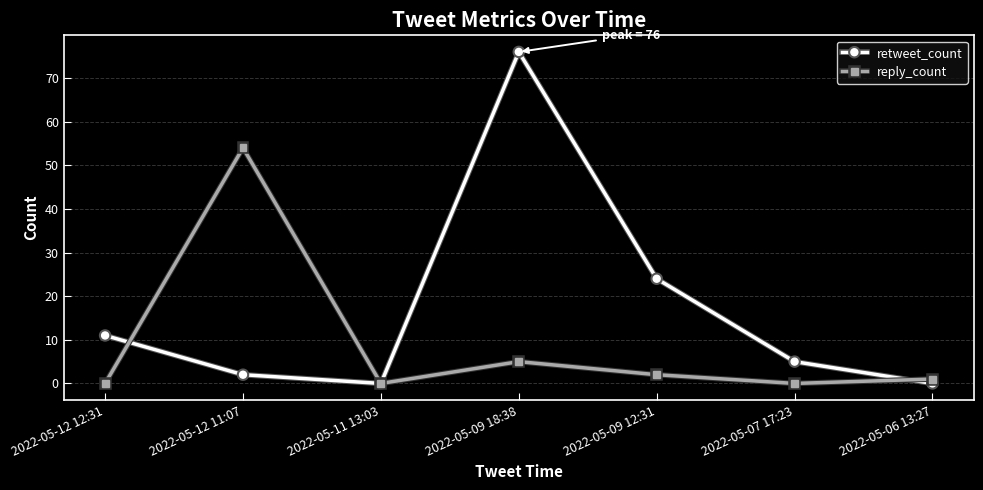

How many data points does each series have?

7